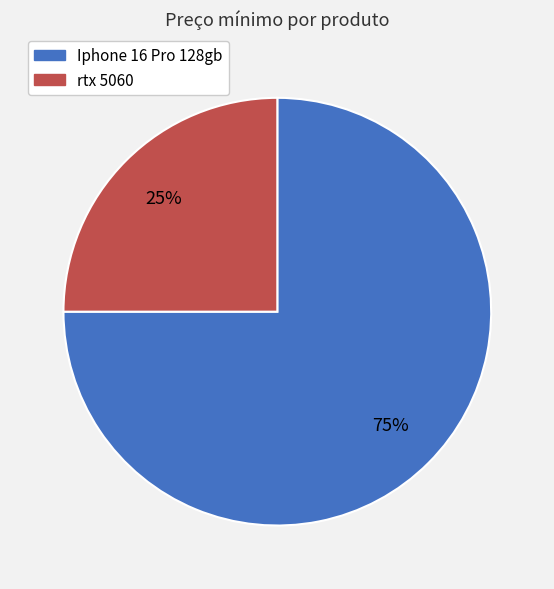

Rank the categories by value from highest to lowest.

Iphone 16 Pro 128gb, rtx 5060